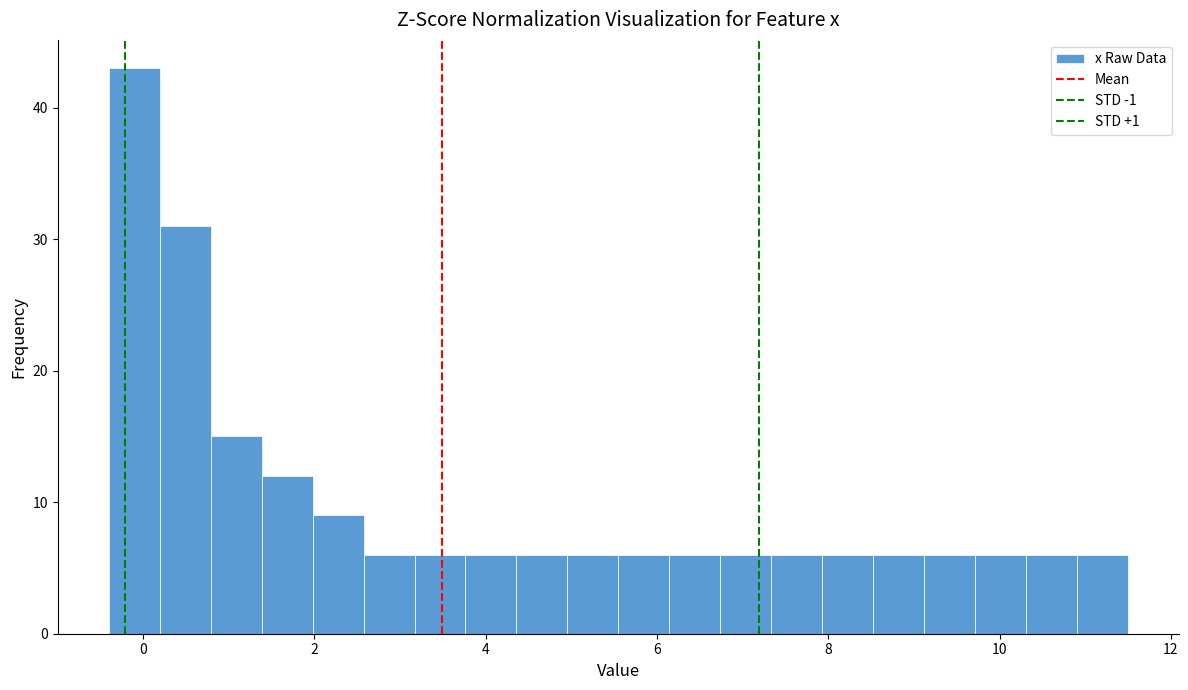

Around what value on the x-axis is the tallest bar? Give the approximate position of its centre, as read against the axis.

-0.2